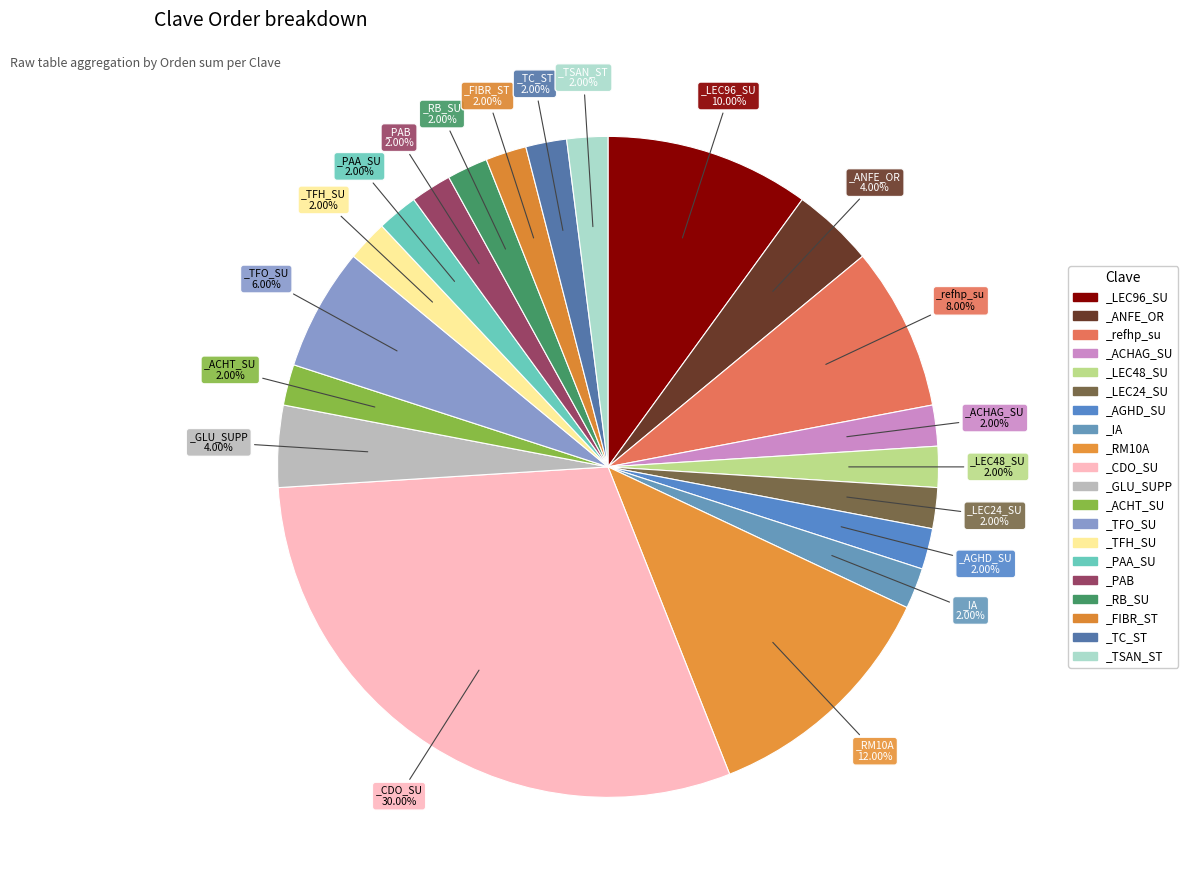

Do _LEC48_SU and _TFO_SU together represent more than half of the pie?

No